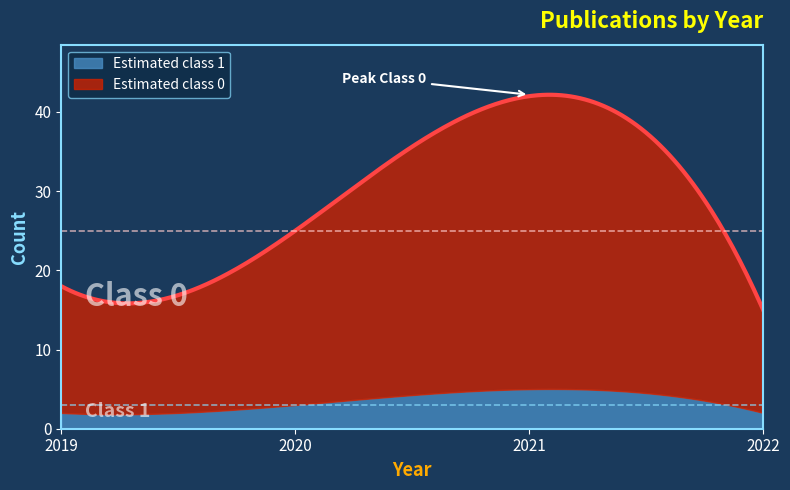

Reading right to left, extract all data points from this chart.

Estimated class 0: 15	42	25	18
Estimated class 1: 2	5	3	2